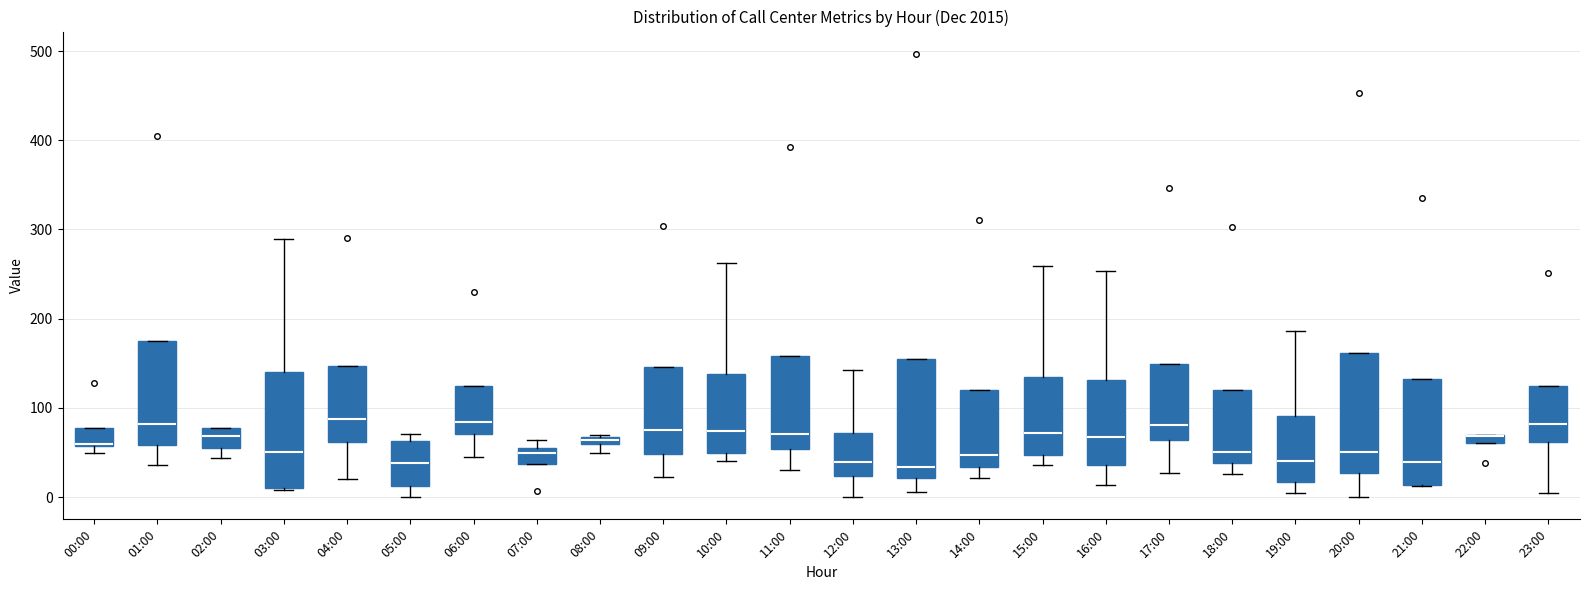

Where is the lower edge of the box for 22:00 on the y-axis? The values are not printed on the chart, so give them approximately, as read against the axis.

60